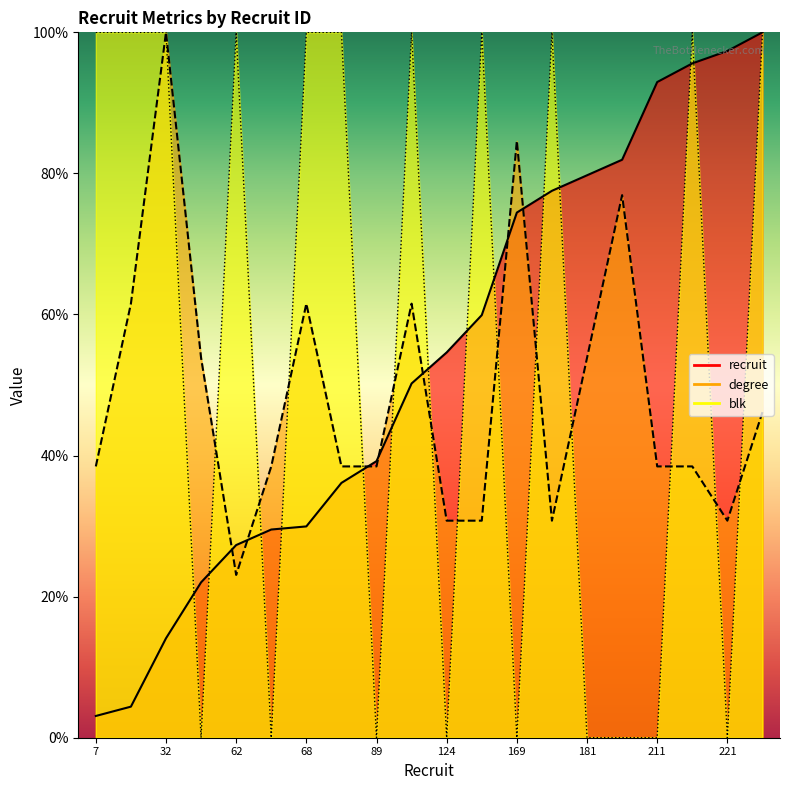

What is the label of the 1st point from the right?

19